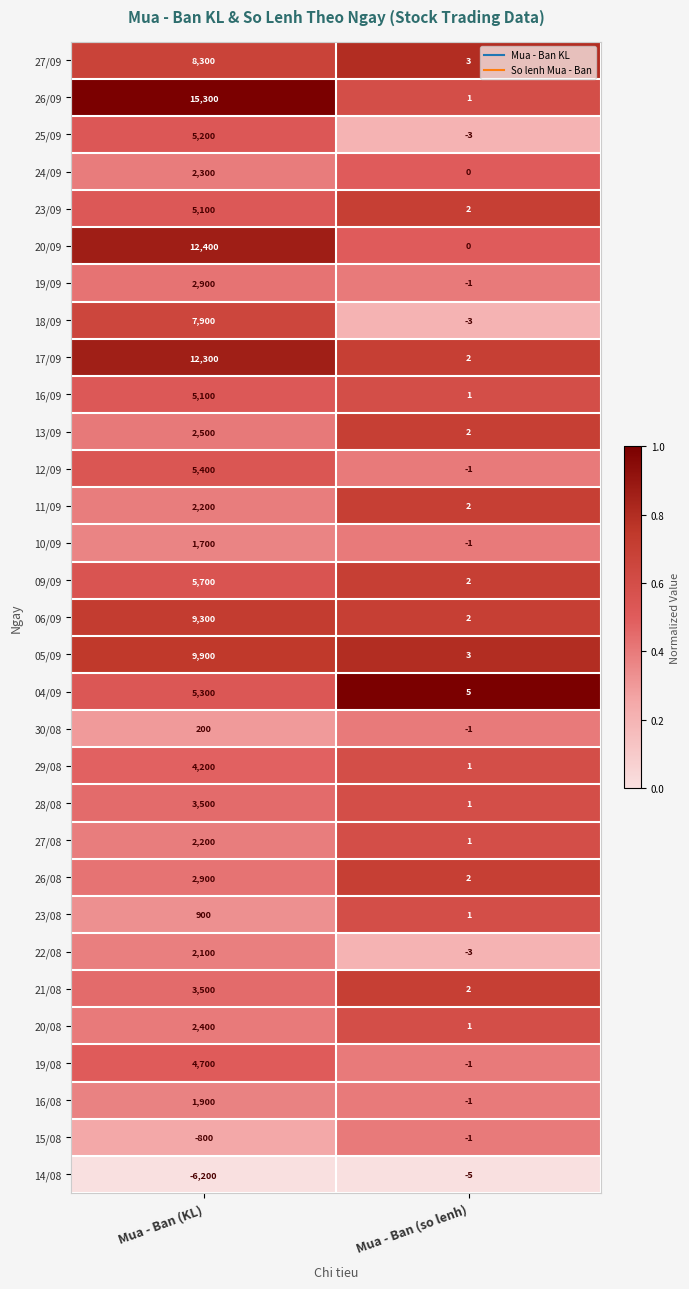

The value of 22/08 at Mua - Ban (so lenh) is -3. True or false?

True